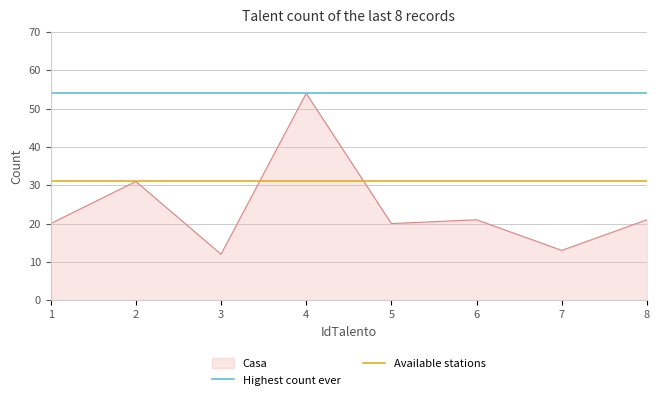

List the series in order of their overall mean, lowest first.

Casa, Available stations, Highest count ever